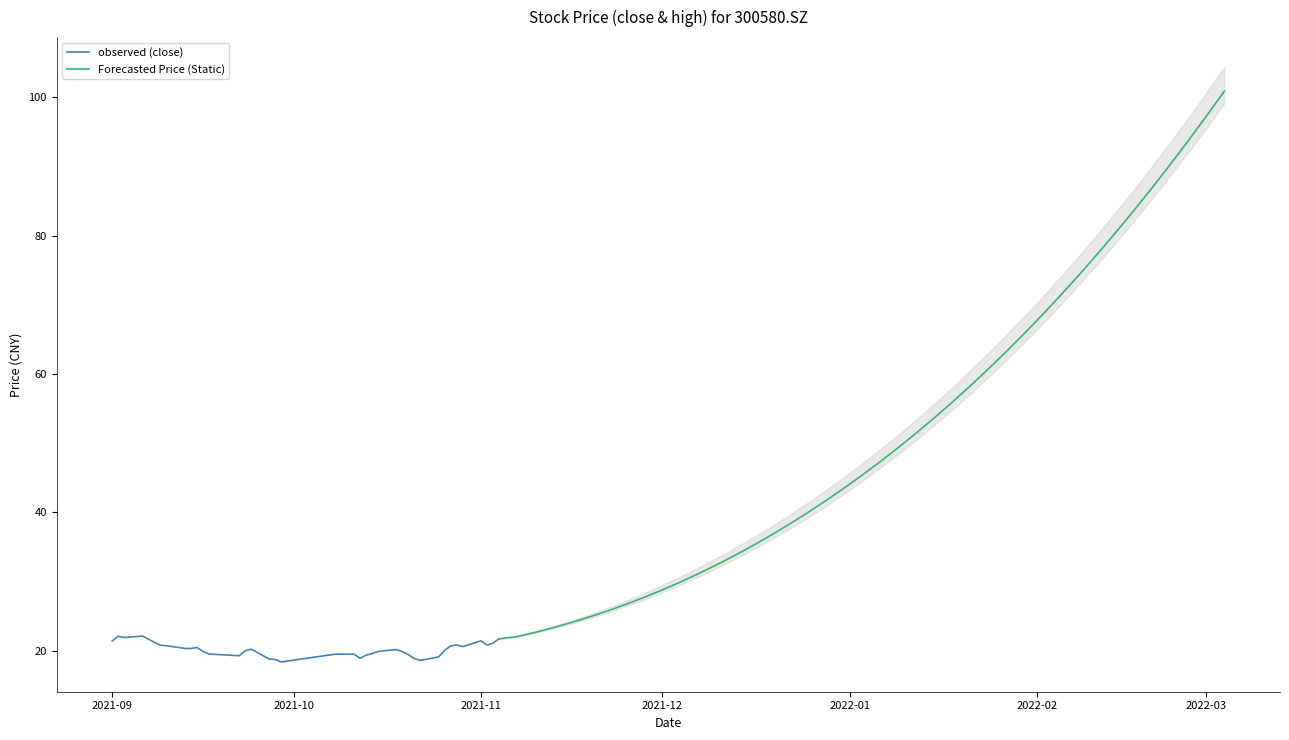

What is the maximum value for observed (close)?

22.1